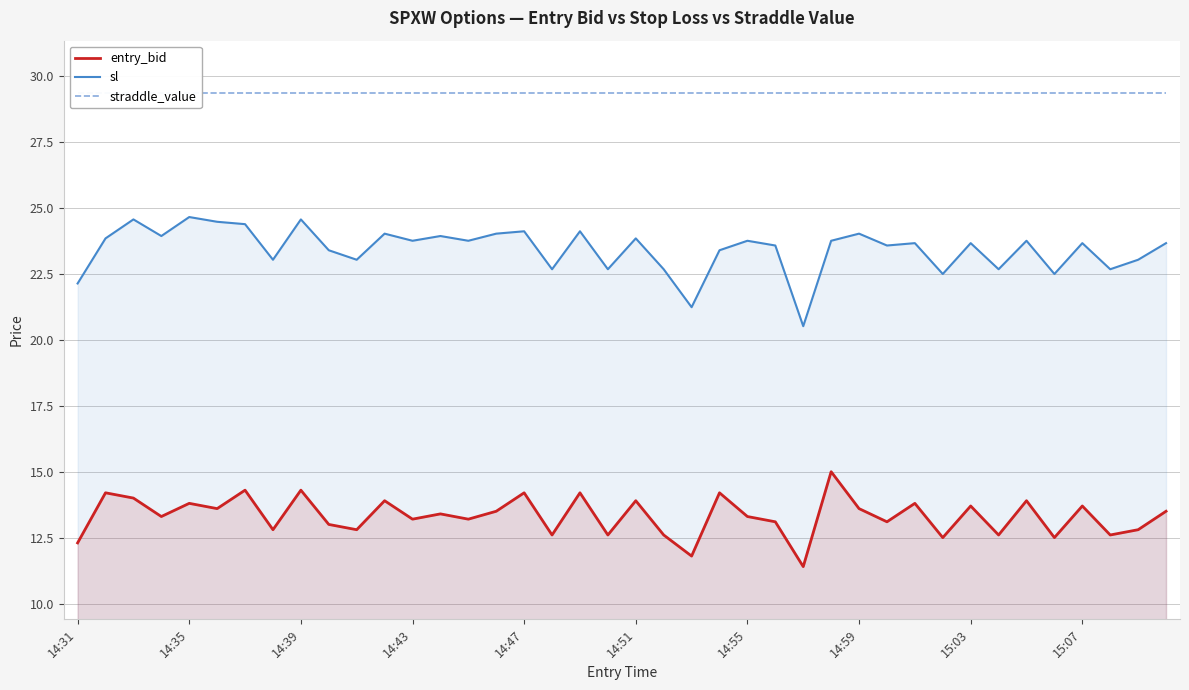

True or false: sl has a value of 32.2 at 14:39.

False